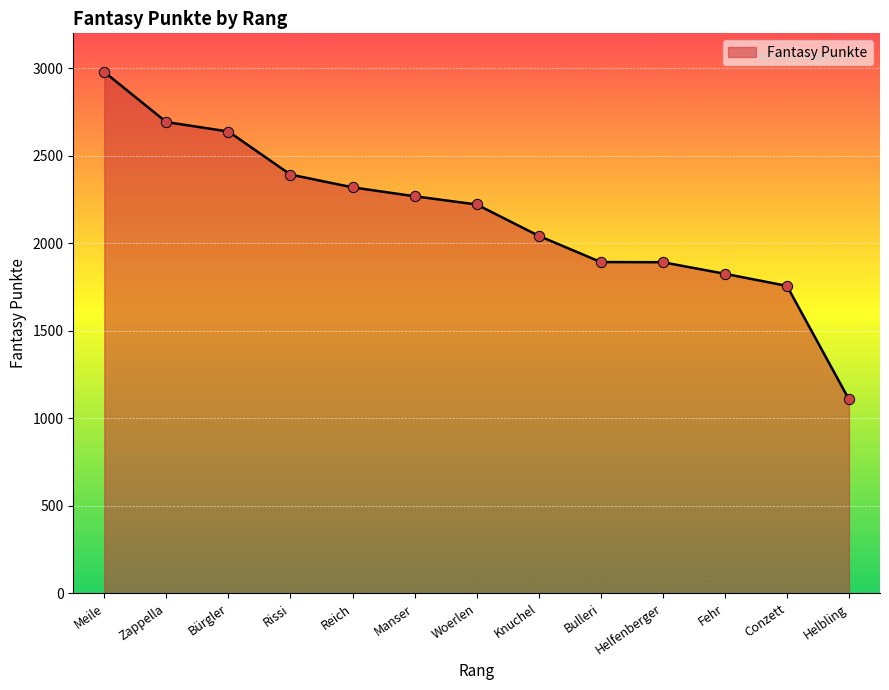

Between Helfenberger and Fehr, which is larger?

Helfenberger